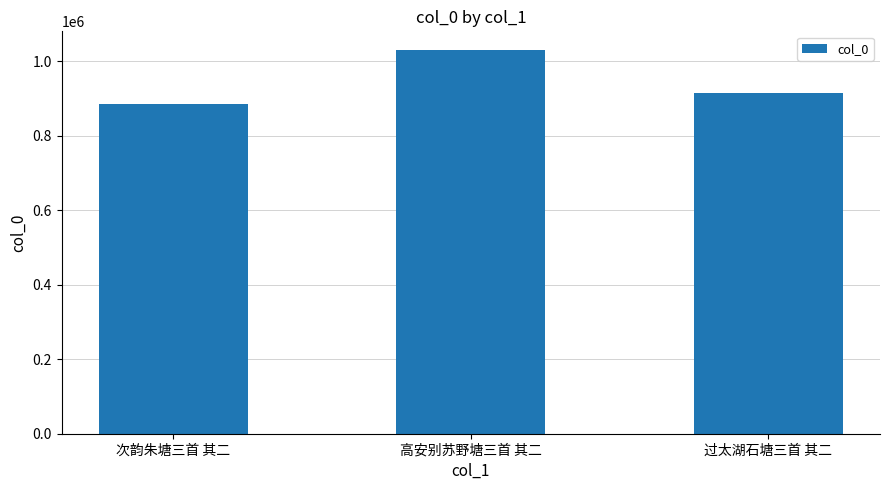

How many values are between 885403 and 1029329?

3